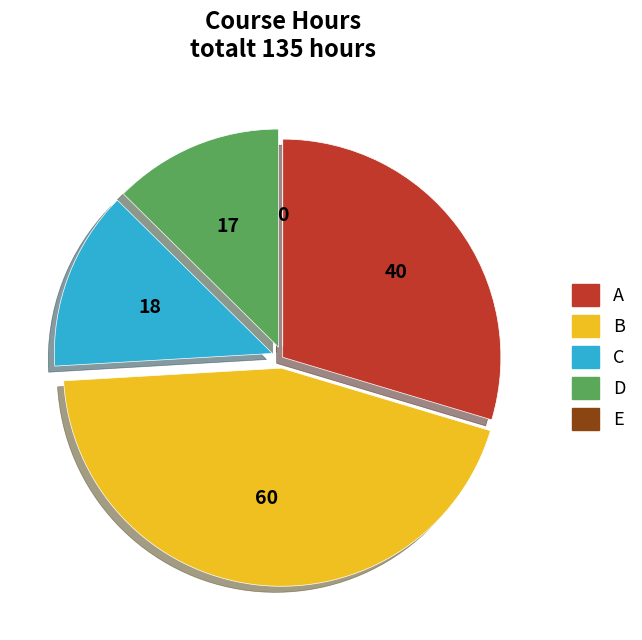

Is there any slice that represents more than half of the pie?

No